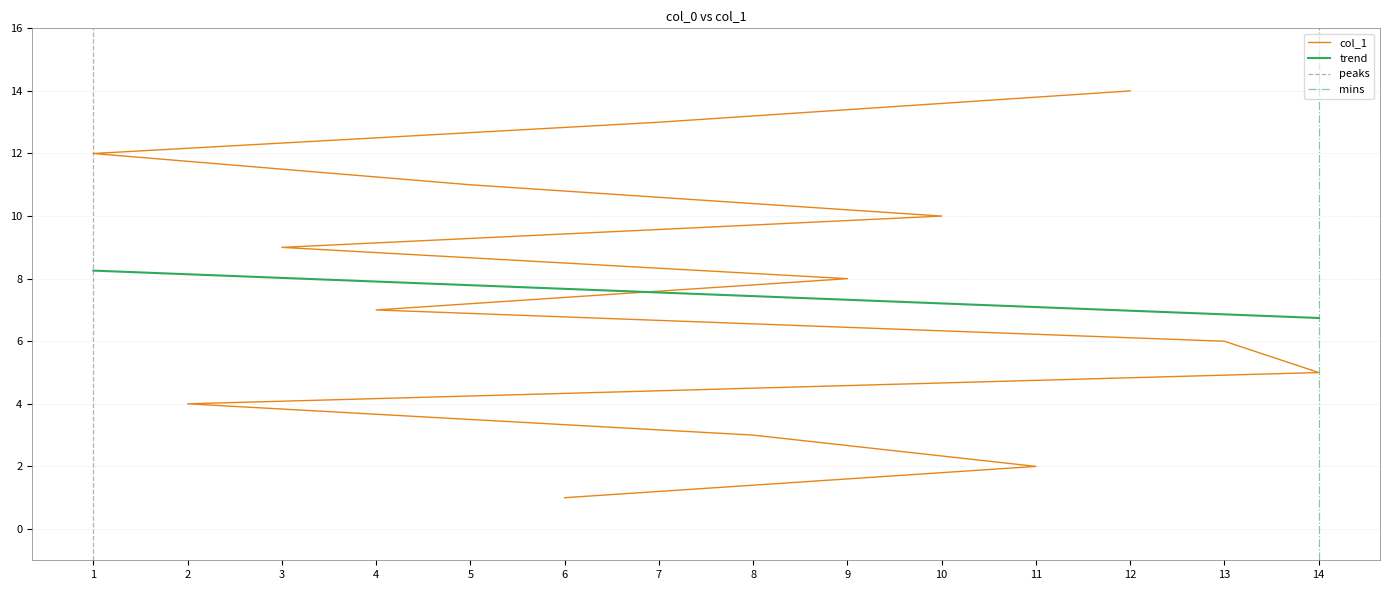

How many data points are less than 8?

7